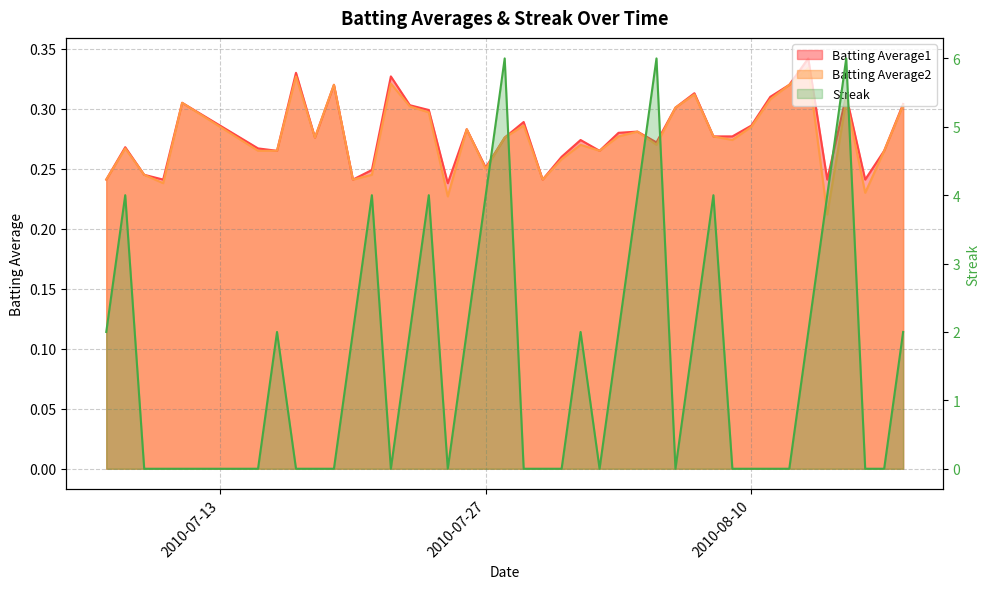

What is the average value of the Streak series?

1.6